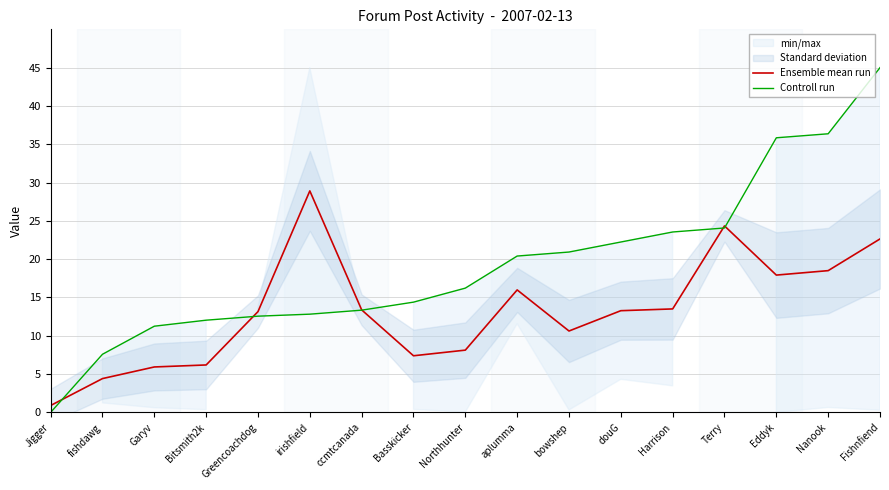

Between Greencoachdog and Fishnfiend, which series saw the biggest shift?

Controll run